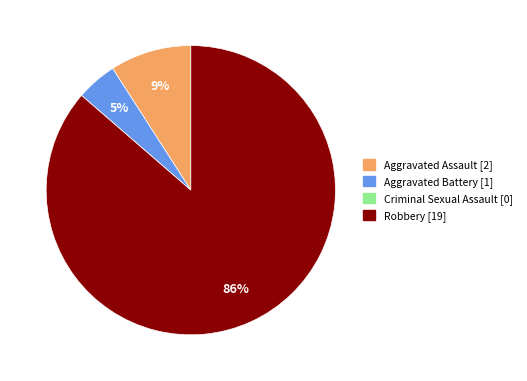

Which has a higher value, Aggravated Assault or Robbery?

Robbery